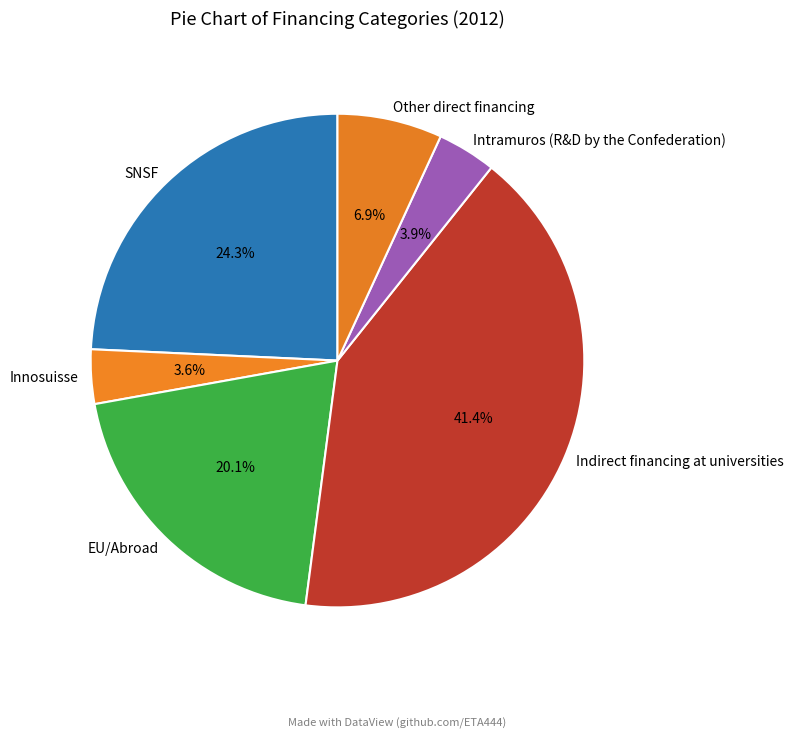

To the nearest percent, what percentage of the pie is Other direct financing?

7%